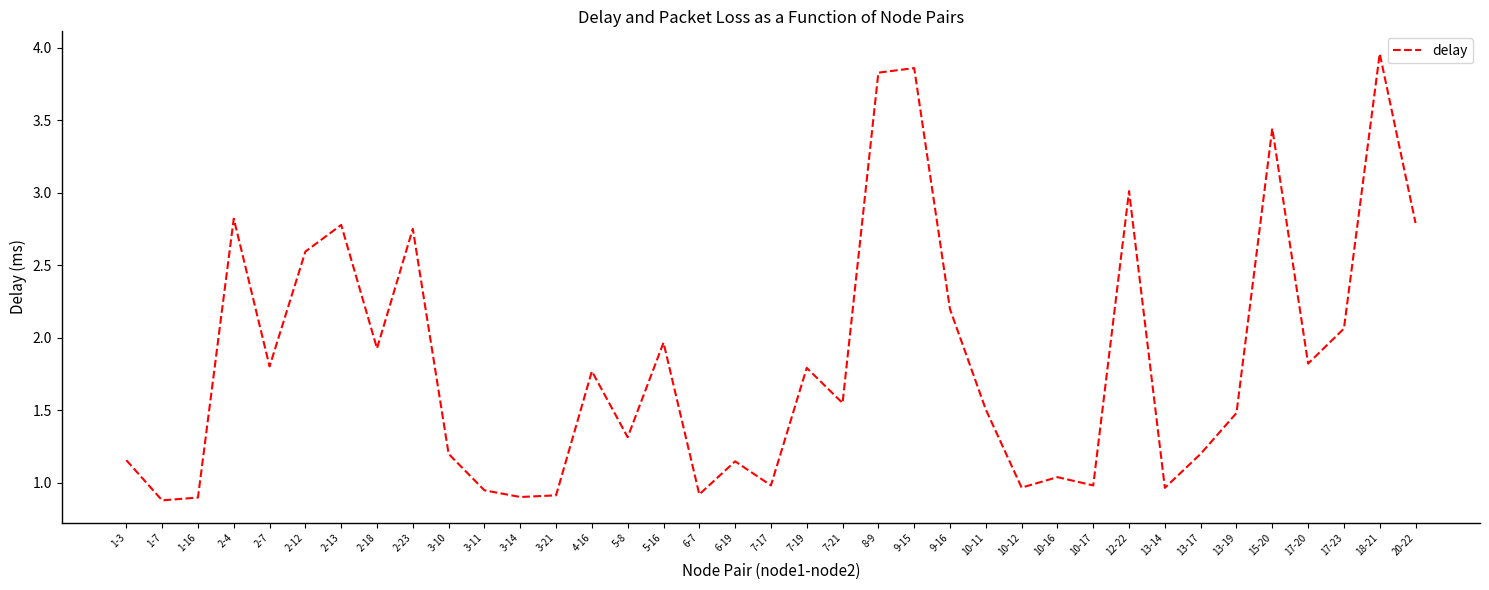

At which category does the chart reach its peak across all series?

18-21